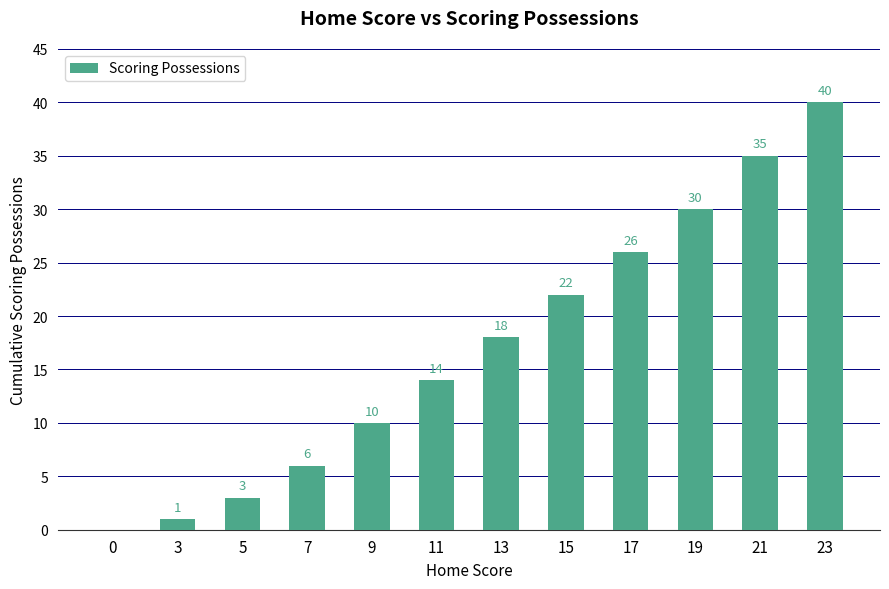

What is the sum of the values at 15 and 23?

62